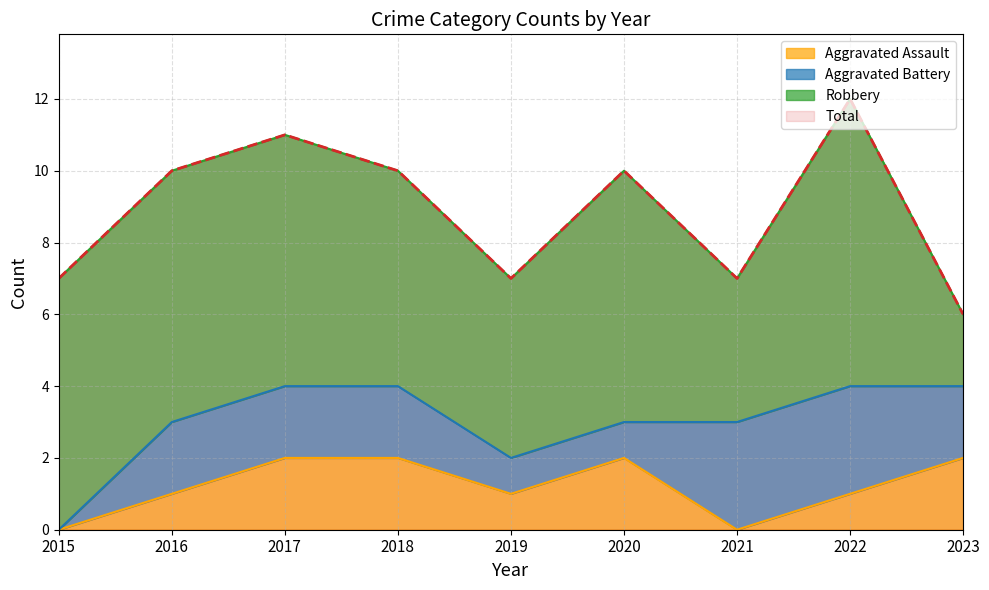

True or false: Aggravated Assault and Total intersect in this chart.

False